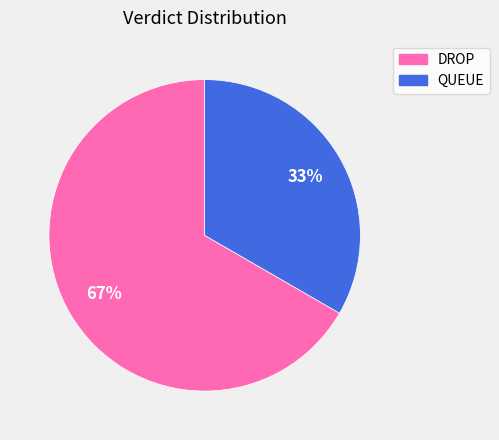

How many slices are in this pie chart?

2